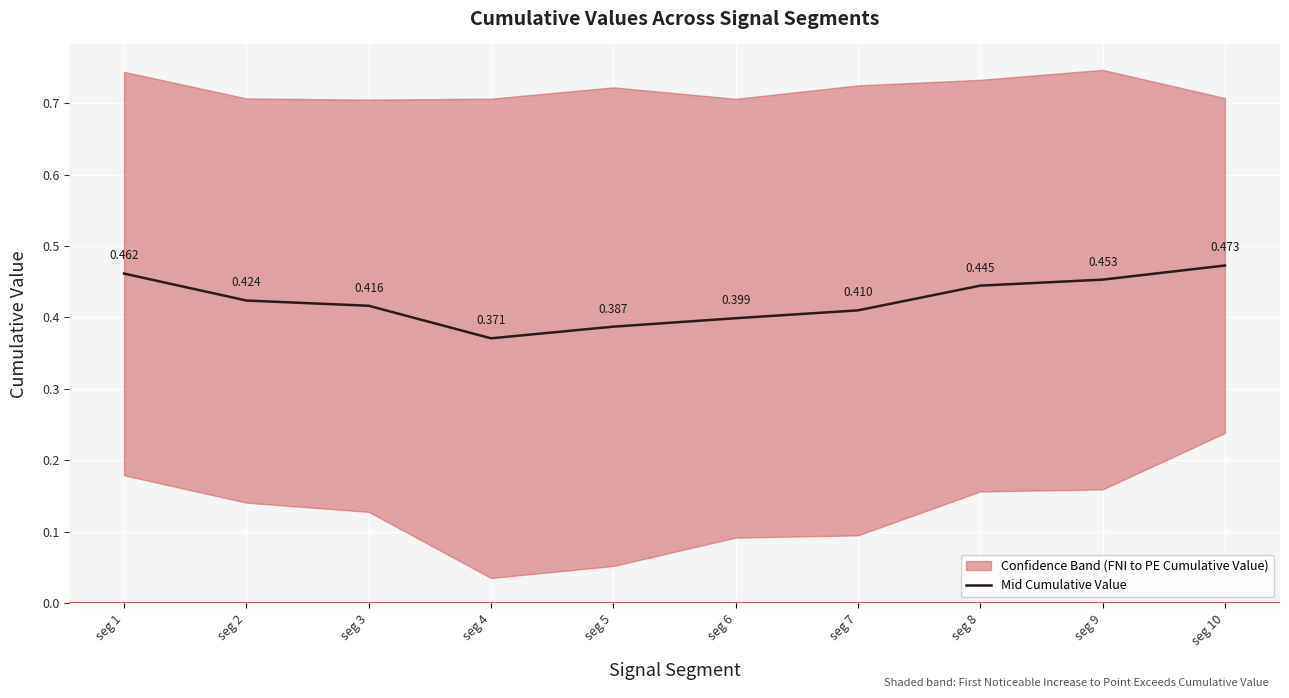

List the labels in order of value, smallest first.

seg 4, seg 5, seg 6, seg 7, seg 3, seg 2, seg 8, seg 9, seg 1, seg 10